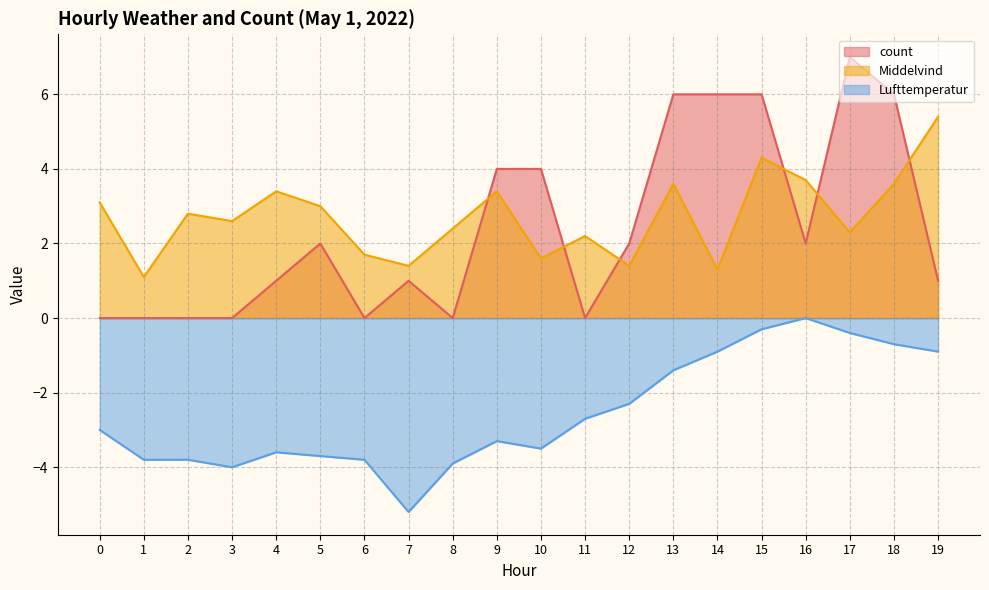

Reading left to right, list all the values displayed in this chart.

count: 0.0	0.0	0.0	0.0	1.0	2.0	0.0	1.0	0.0	4.0	4.0	0.0	2.0	6.0	6.0	6.0	2.0	7.0	6.0	1.0
Middelvind: 3.1	1.1	2.8	2.6	3.4	3.0	1.7	1.4	2.4	3.4	1.6	2.2	1.4	3.6	1.3	4.3	3.7	2.3	3.6	5.4
Lufttemperatur: -3.0	-3.8	-3.8	-4.0	-3.6	-3.7	-3.8	-5.2	-3.9	-3.3	-3.5	-2.7	-2.3	-1.4	-0.9	-0.3	0.0	-0.4	-0.7	-0.9